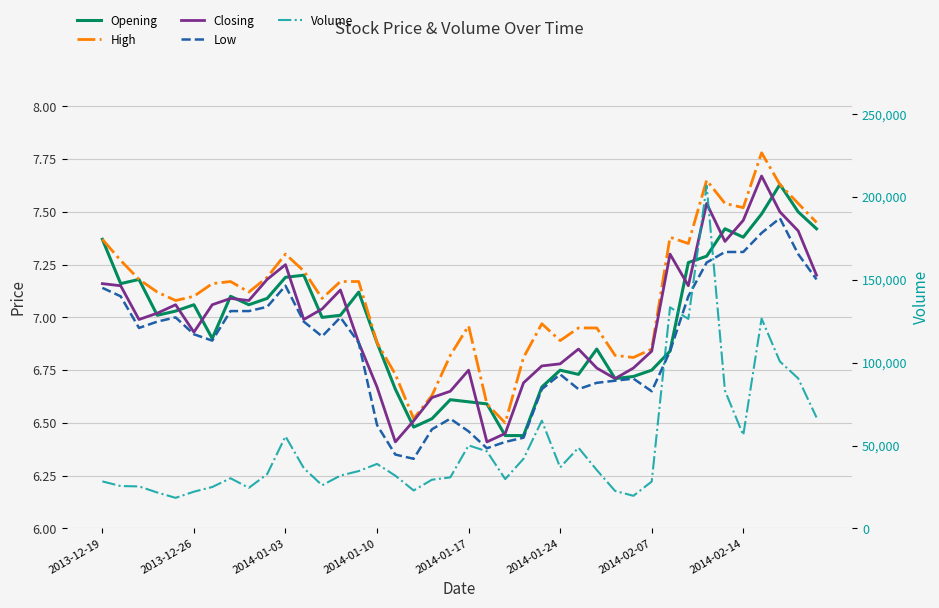

True or false: Volume and Closing intersect in this chart.

False